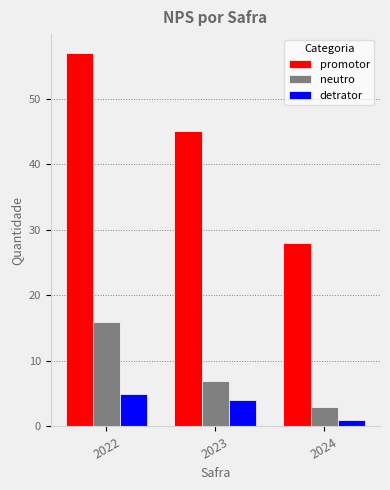

True or false: detrator has a value of 6 at 2023.

False